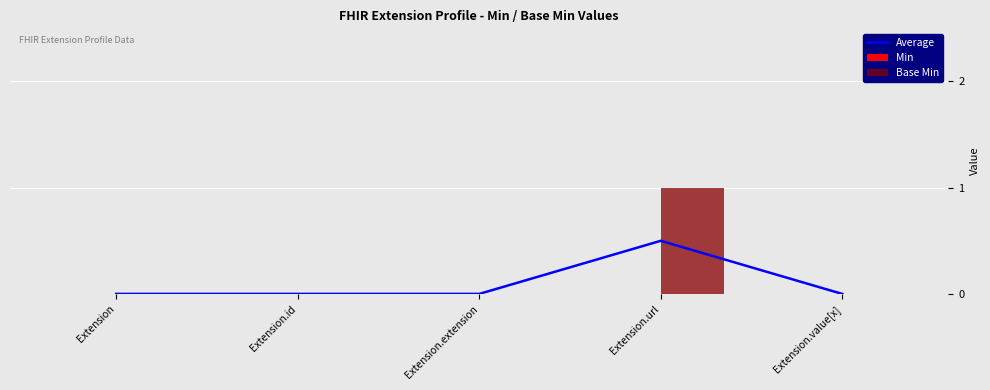

True or false: Base Min has a value of 0.0 at Extension.value[x].

True